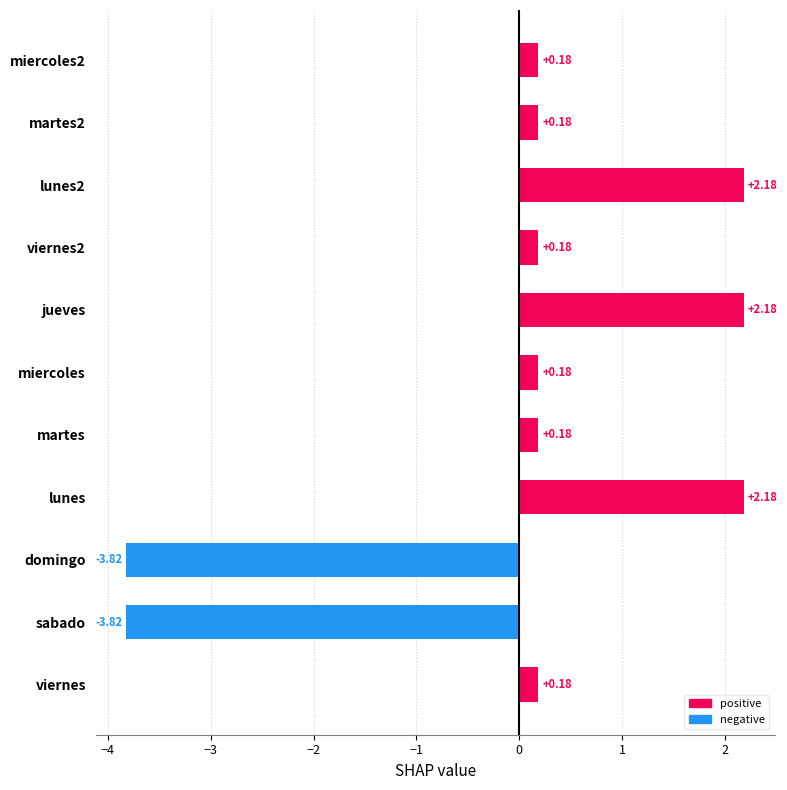

How many values are above zero?

9